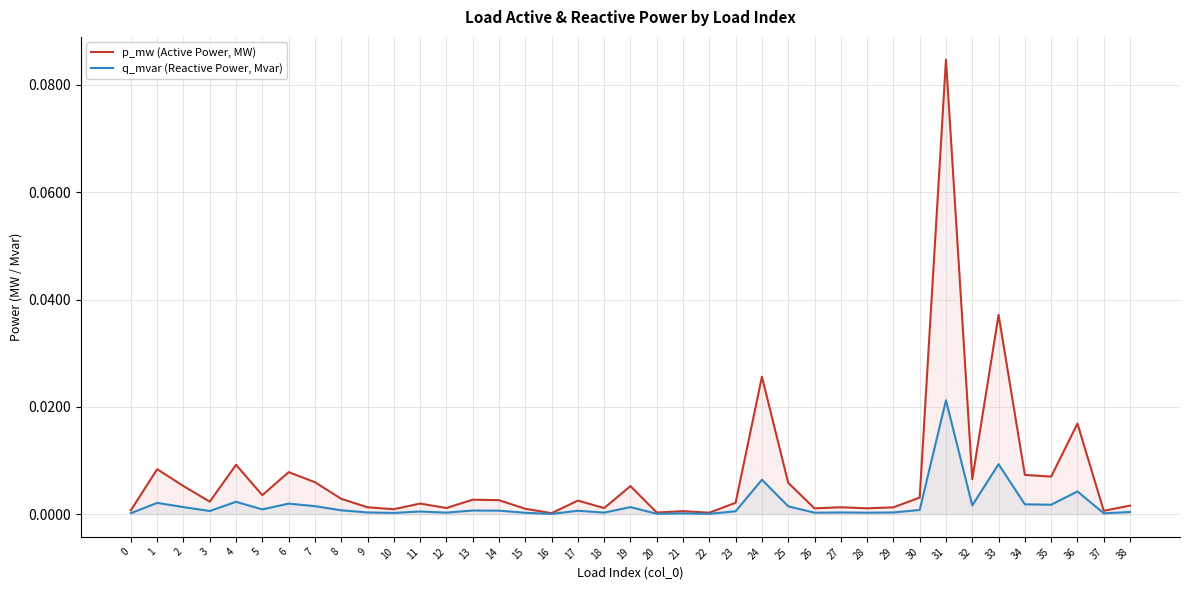

List the labels in order of p_mw (Active Power, MW) value, largest first.

31, 33, 24, 36, 4, 1, 6, 34, 35, 32, 7, 25, 2, 19, 5, 30, 8, 13, 14, 17, 3, 23, 11, 38, 27, 9, 29, 12, 18, 28, 26, 15, 10, 0, 37, 21, 20, 22, 16